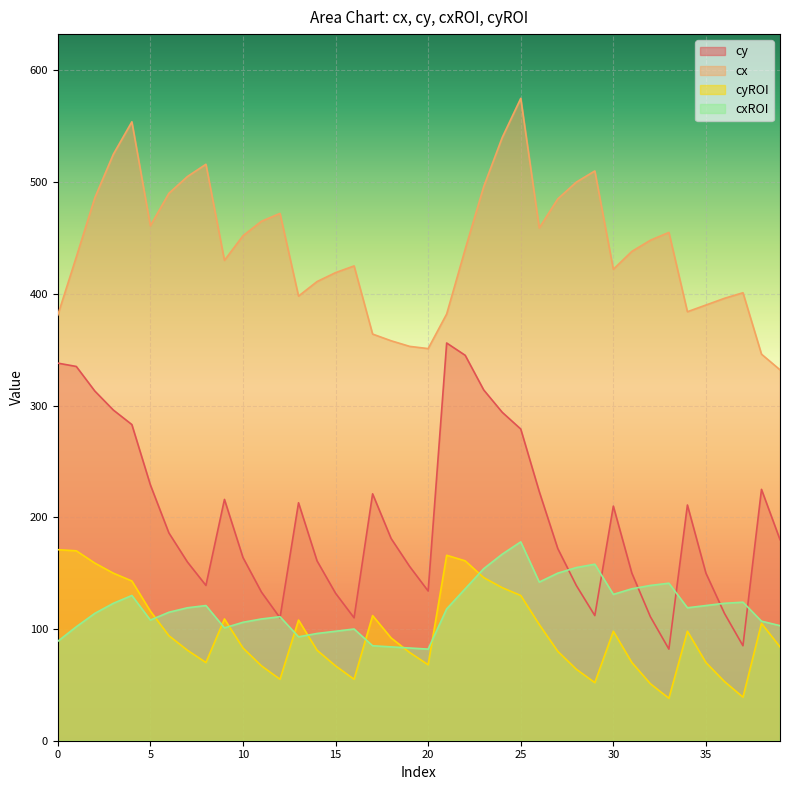

How many series are shown in this chart?

4